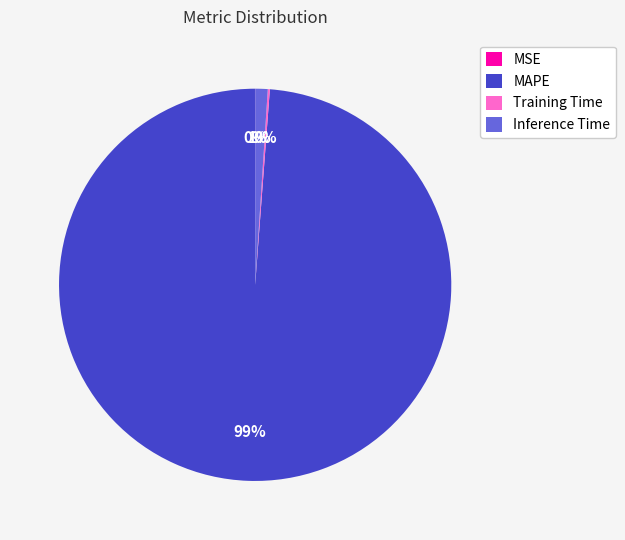

True or false: MAPE accounts for 91% of the total.

False